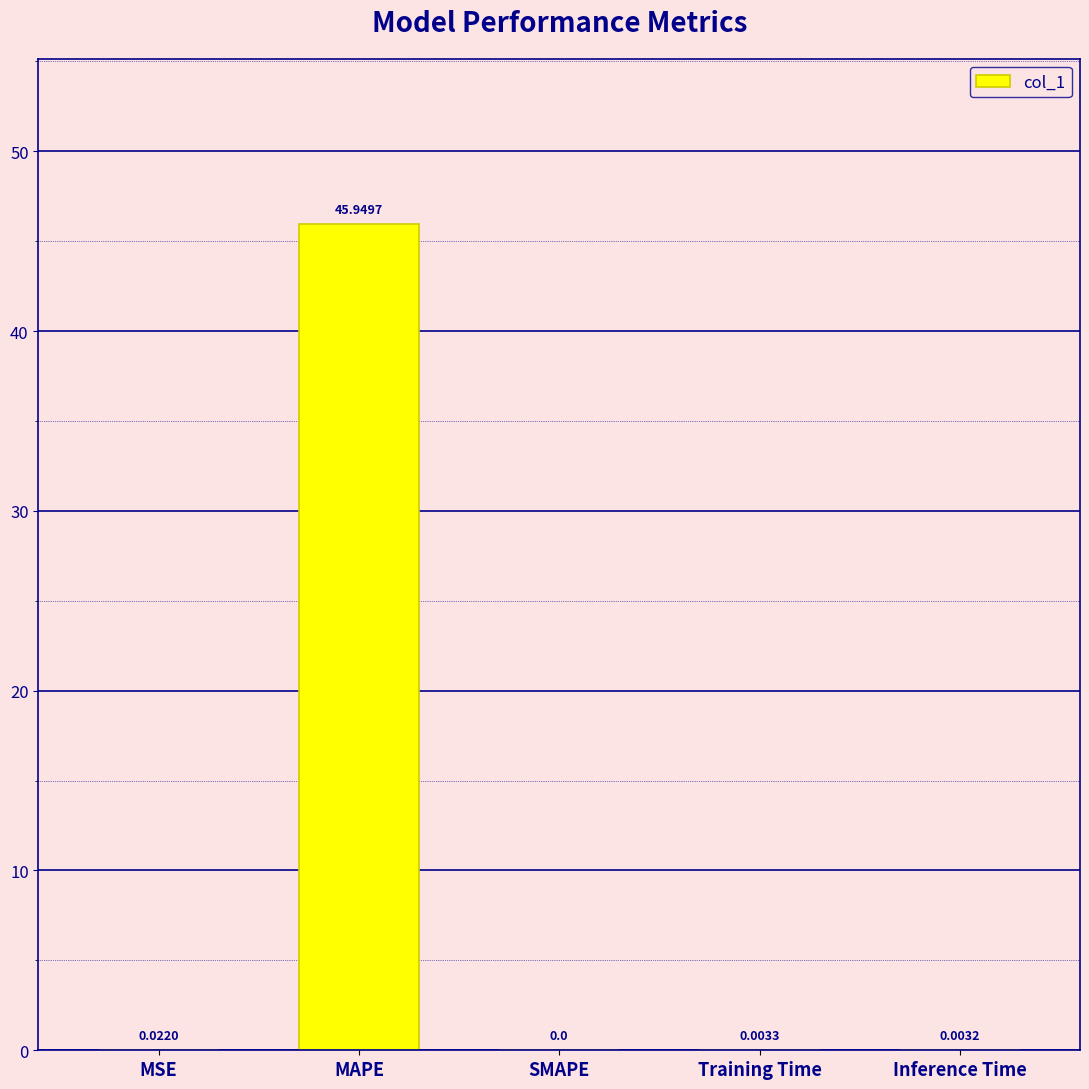

How many data points does each series have?

5